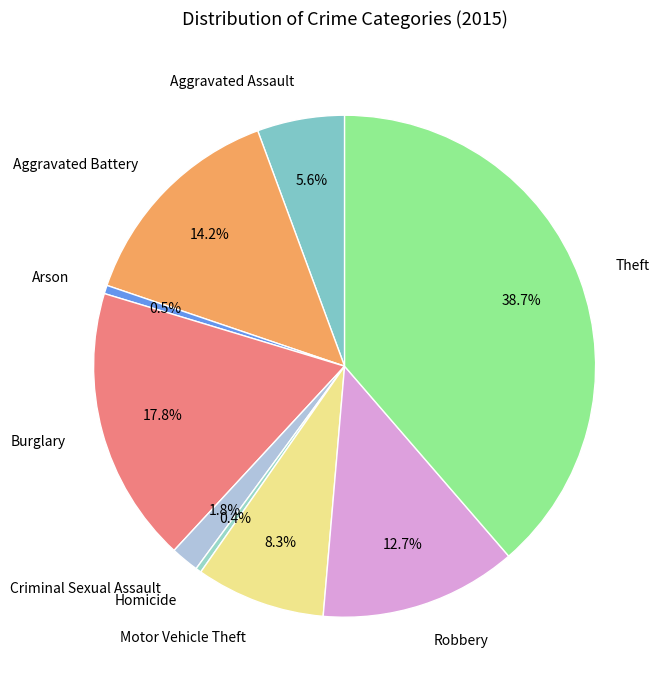

Is there any slice that represents more than half of the pie?

No